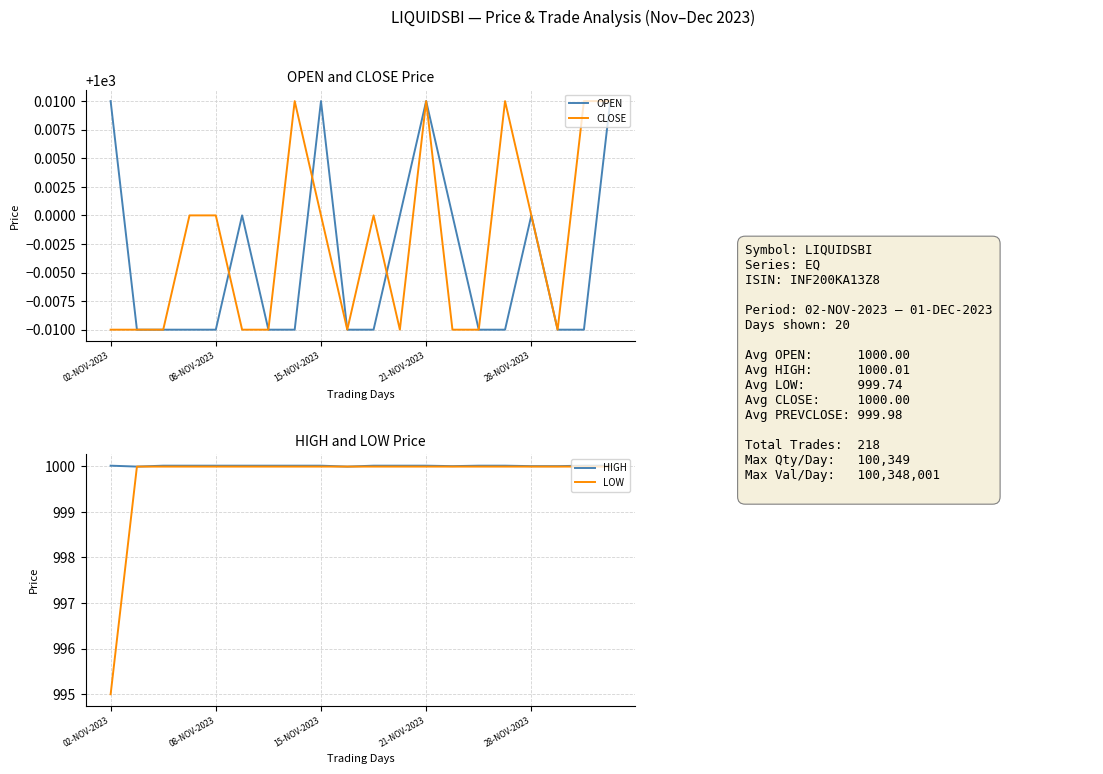

The value of HIGH at 21-NOV-2023 is 1000.0. True or false?

True